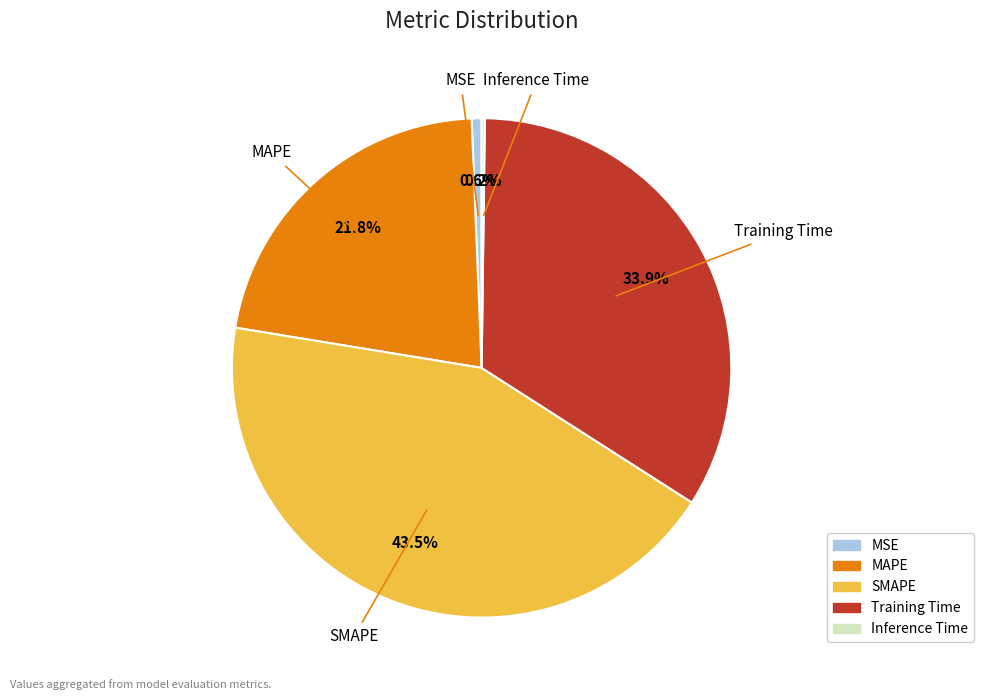

What percentage do SMAPE and MAPE together represent?

65.3%